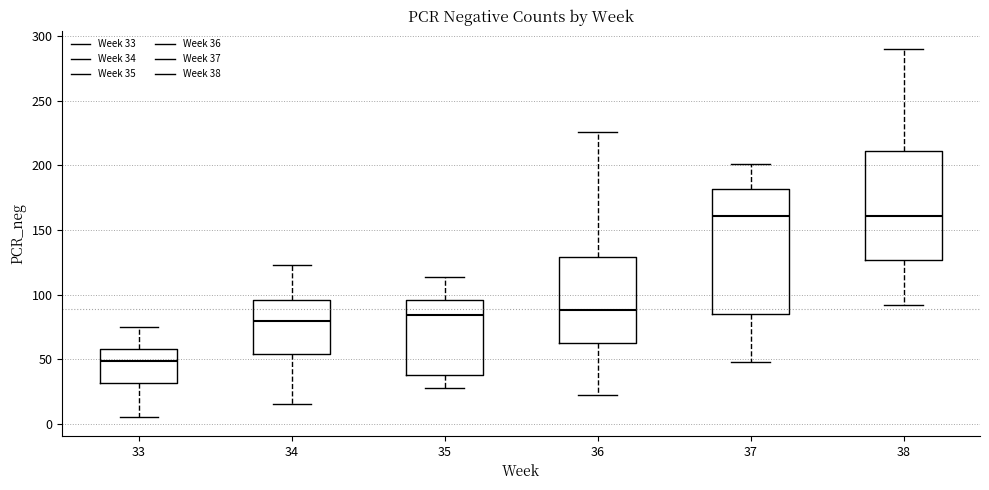

Which box has the lowest median line?

33